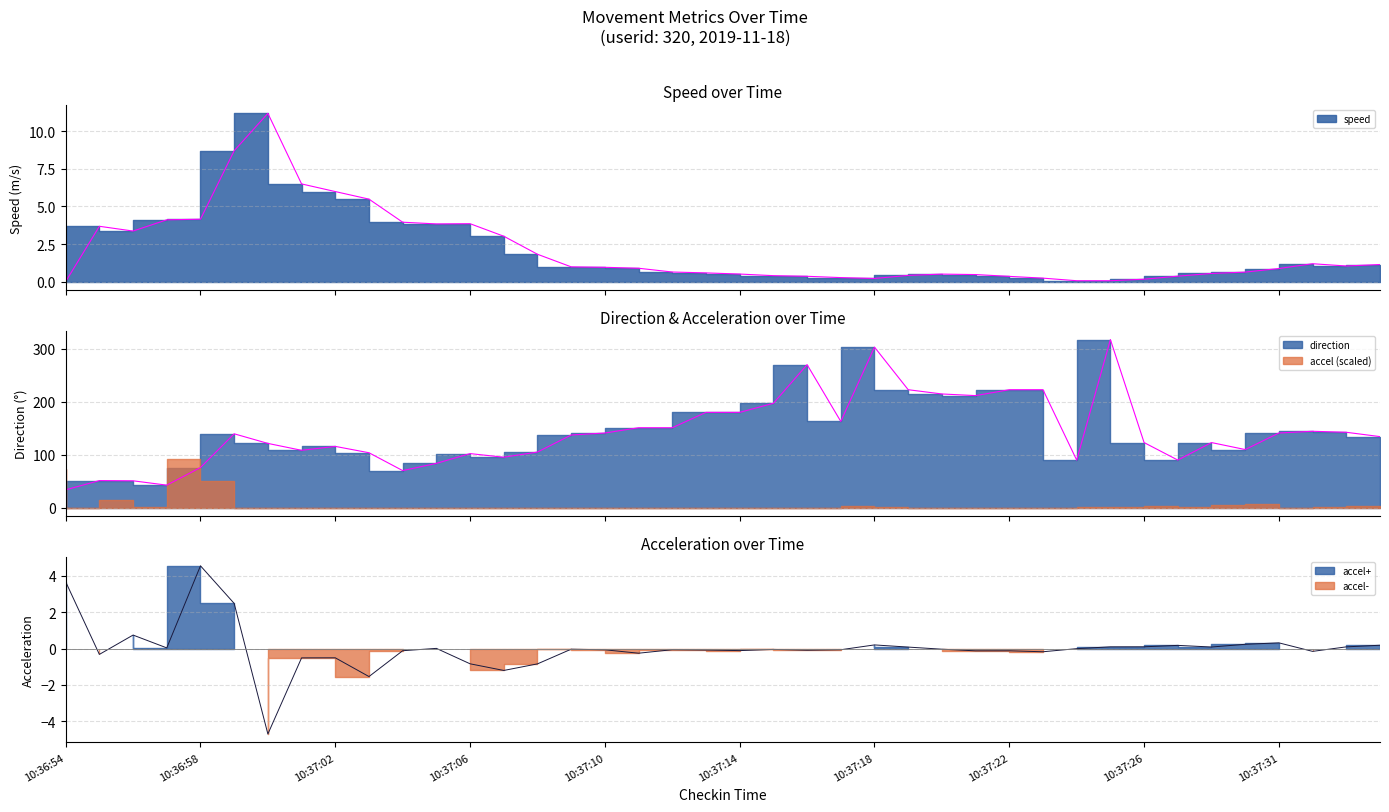

True or false: speed has more than 2 interior local peaks.

True